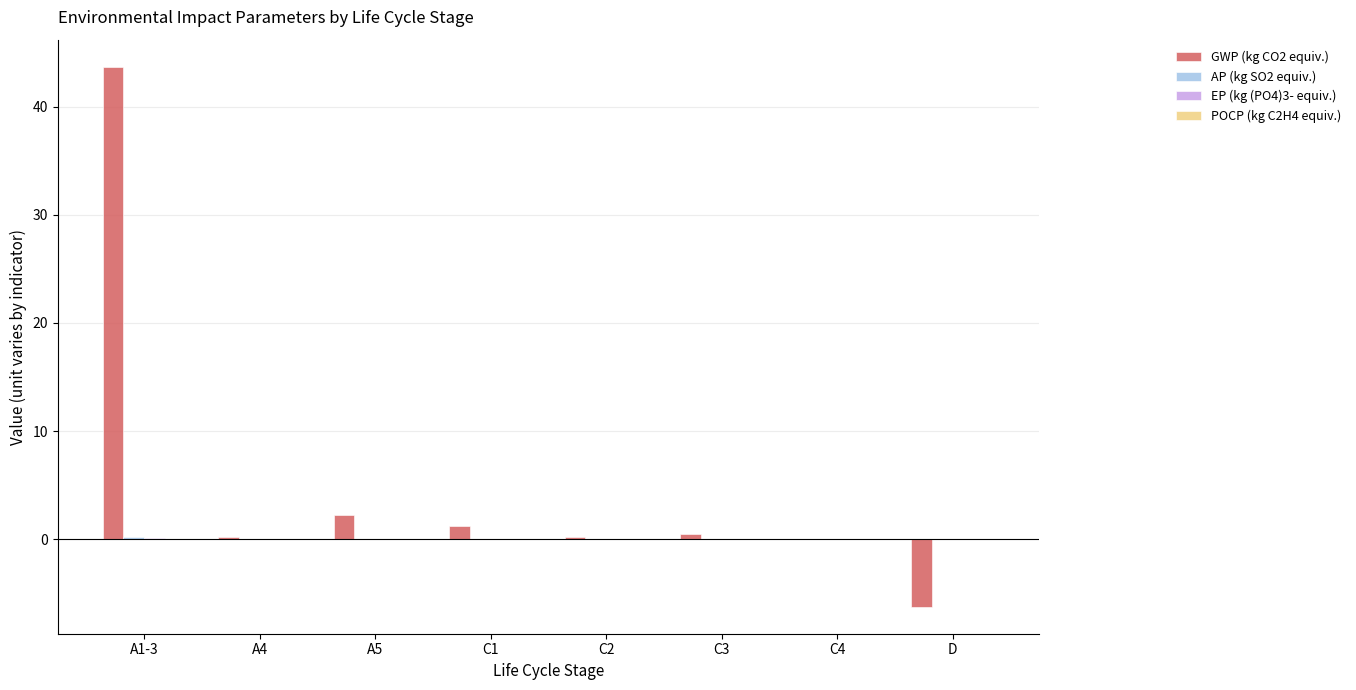

True or false: GWP (kg CO2 equiv.) has a value of 60.0 at A1-3.

False